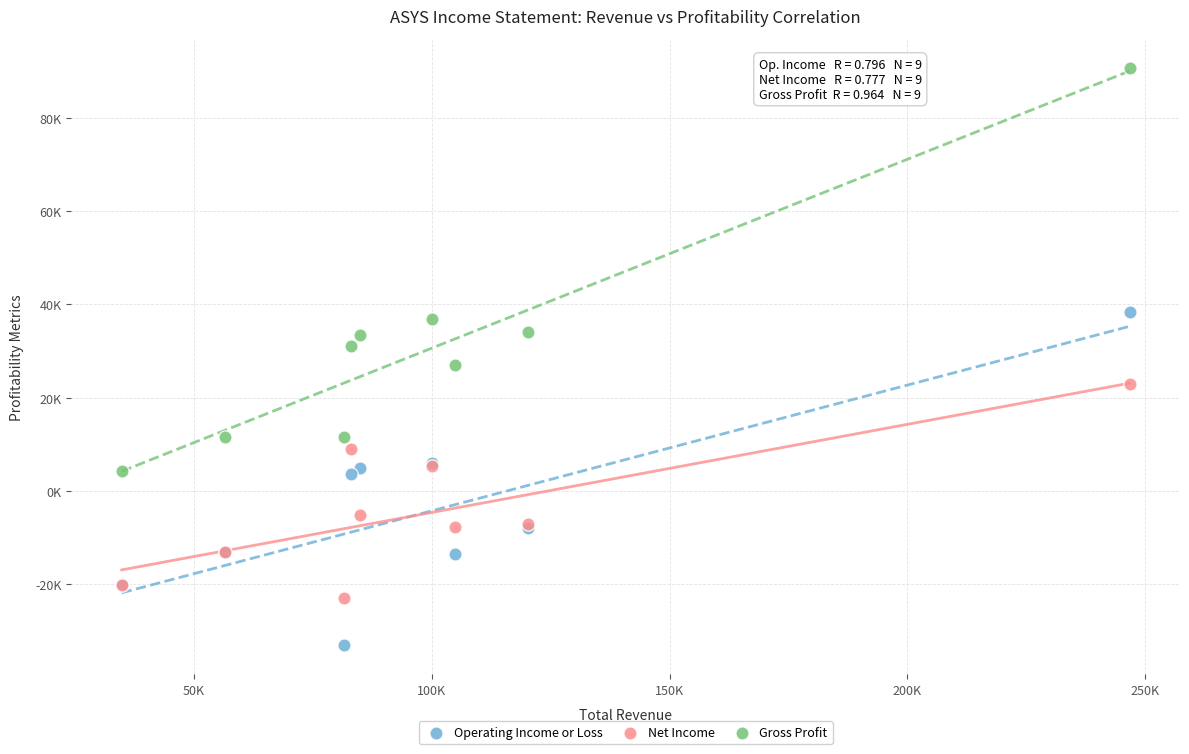

What are all the series names shown in the legend?

Operating Income or Loss, Net Income, Gross Profit